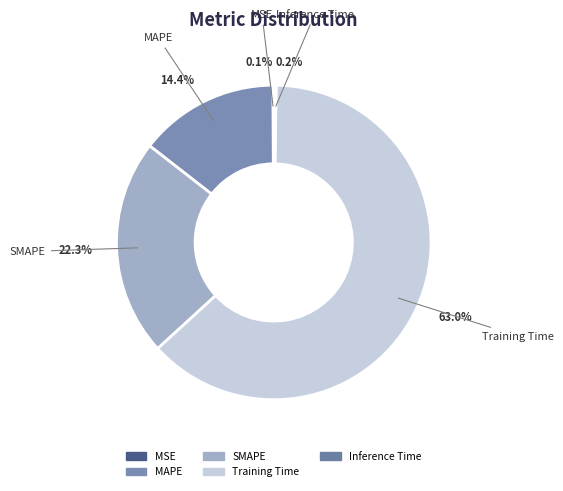

Which has a higher value, MAPE or Training Time?

Training Time